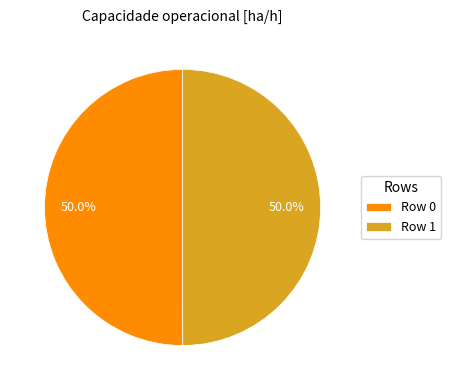

How much of the chart is everything except Row 0?

50.0%